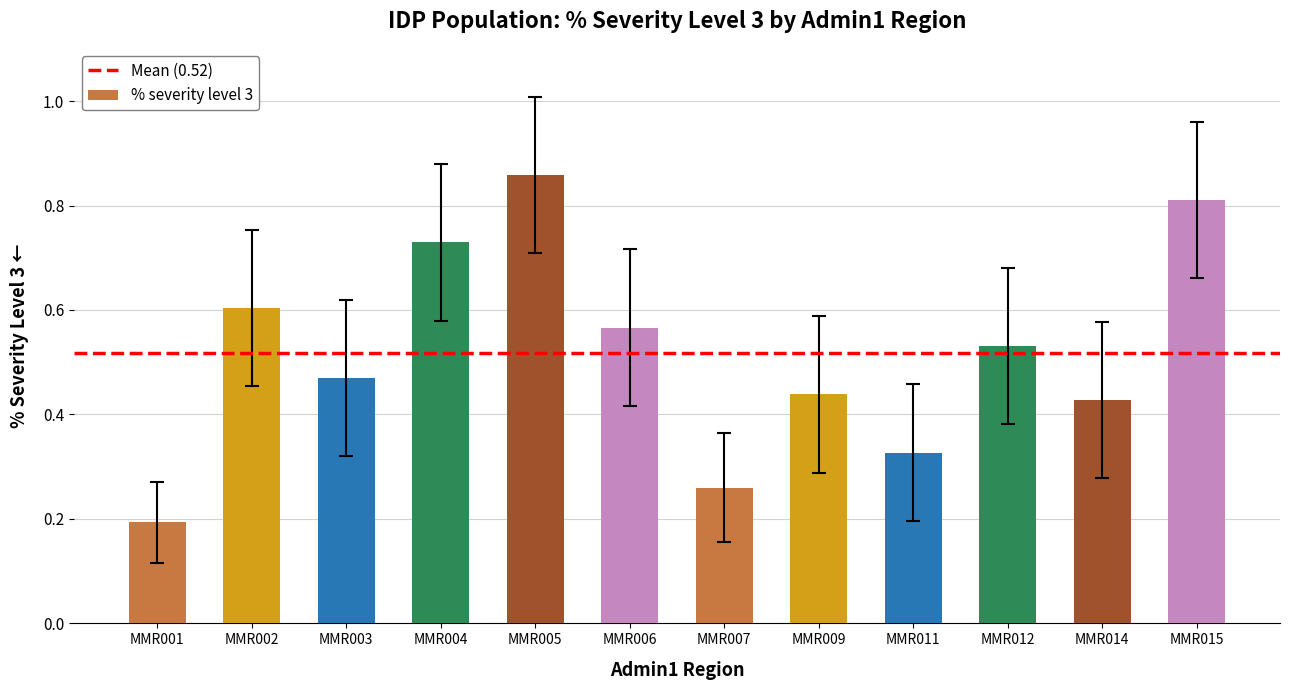

Count the values in the range 0 to 1.

12